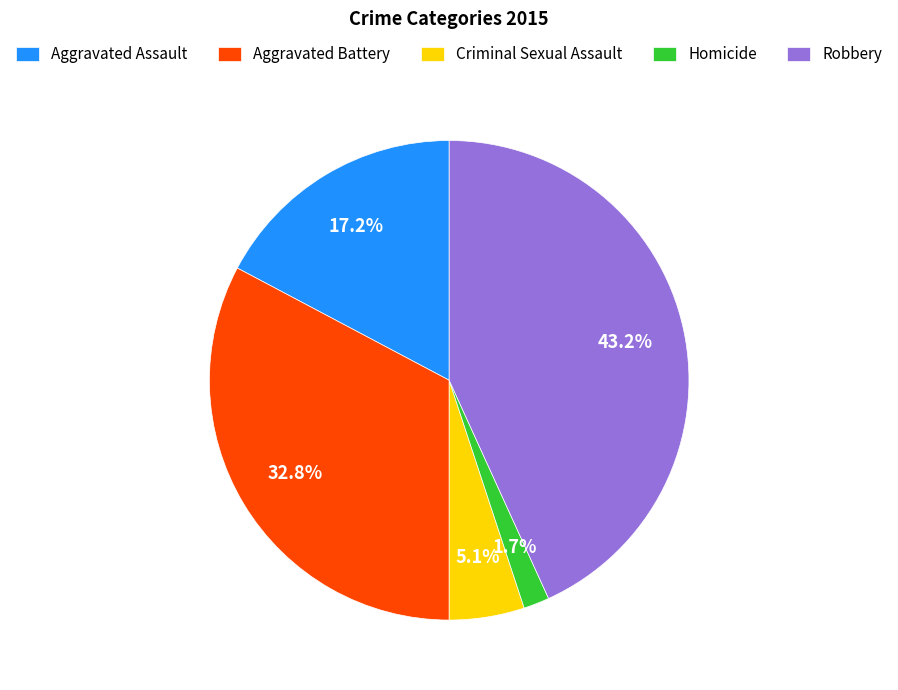

Which slice is the largest?

Robbery